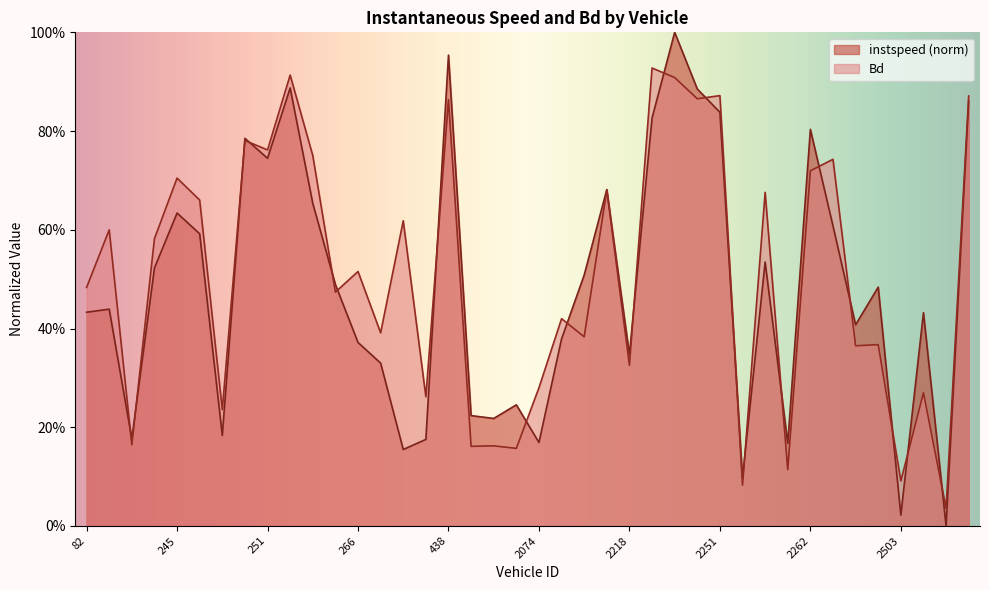

What is the maximum value shown in the chart?

1.0